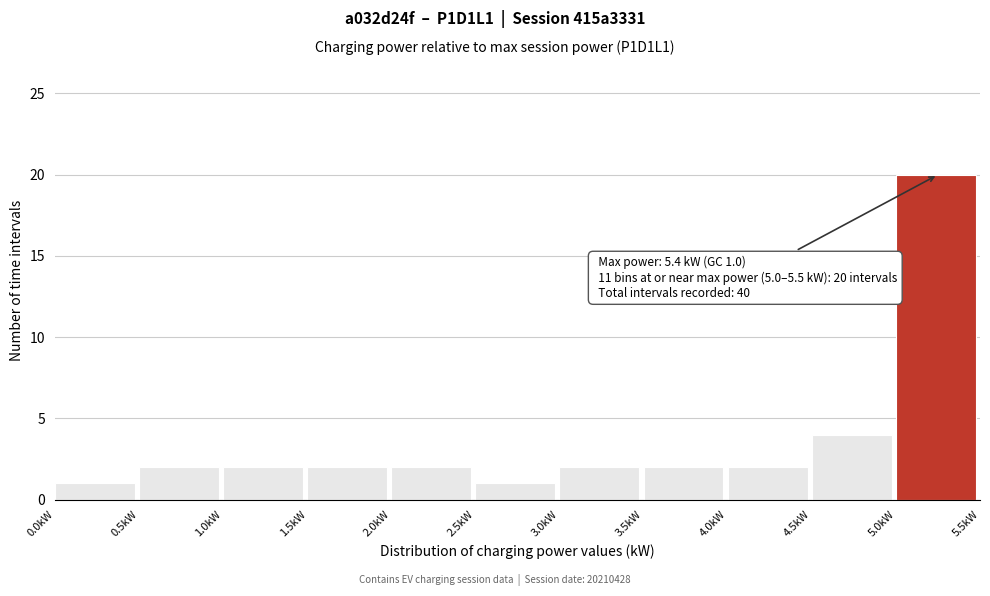

Which range on the x-axis has the tallest bar?

5.0 to 5.5